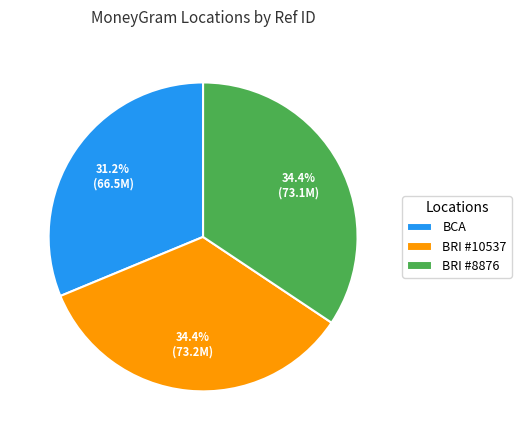

To the nearest percent, what is the average slice percentage?

33%